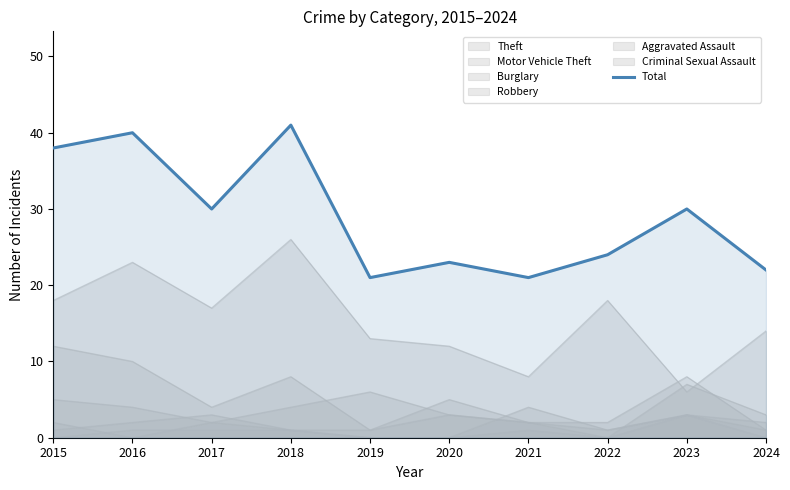

Does the chart have visible grid lines?

No